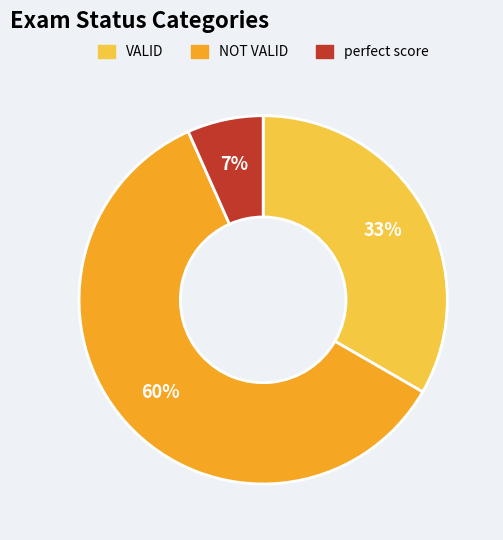

Which has a higher value, VALID or NOT VALID?

NOT VALID